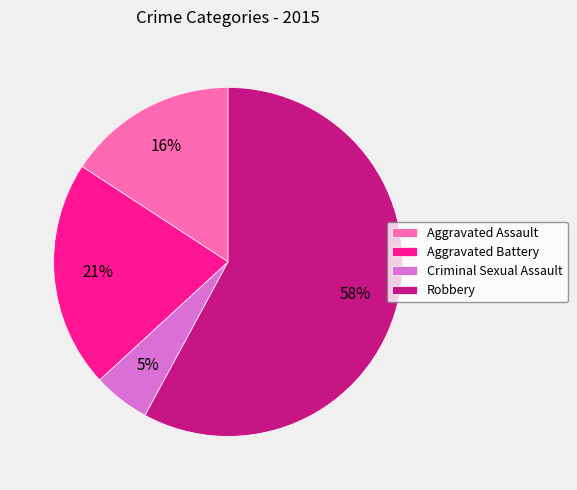

Is the sum of Criminal Sexual Assault and Robbery greater than half?

Yes